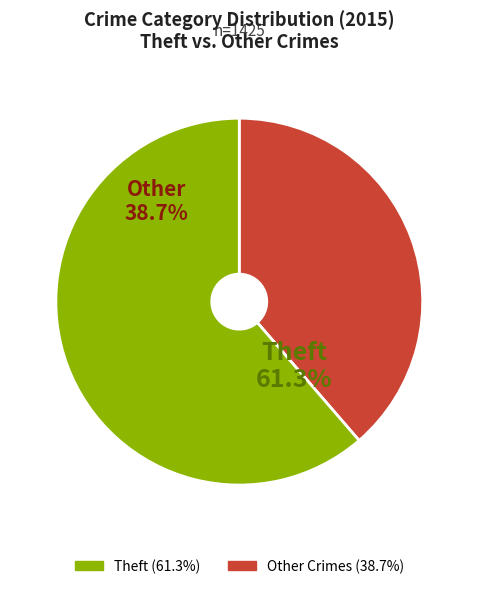

Does any single category account for the majority?

Yes